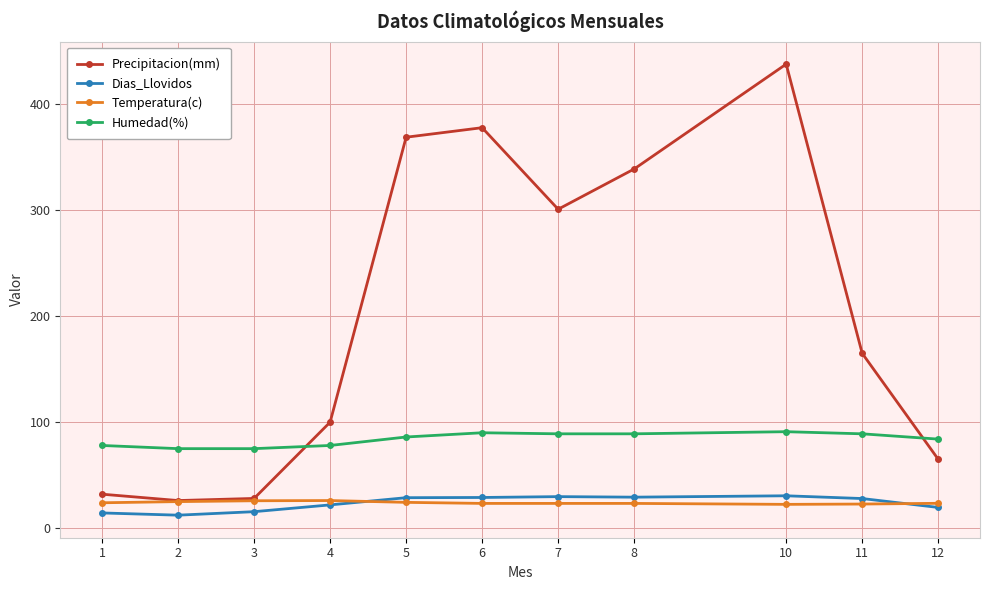

The Humedad(%) series shows 121.7 at 5. True or false?

False